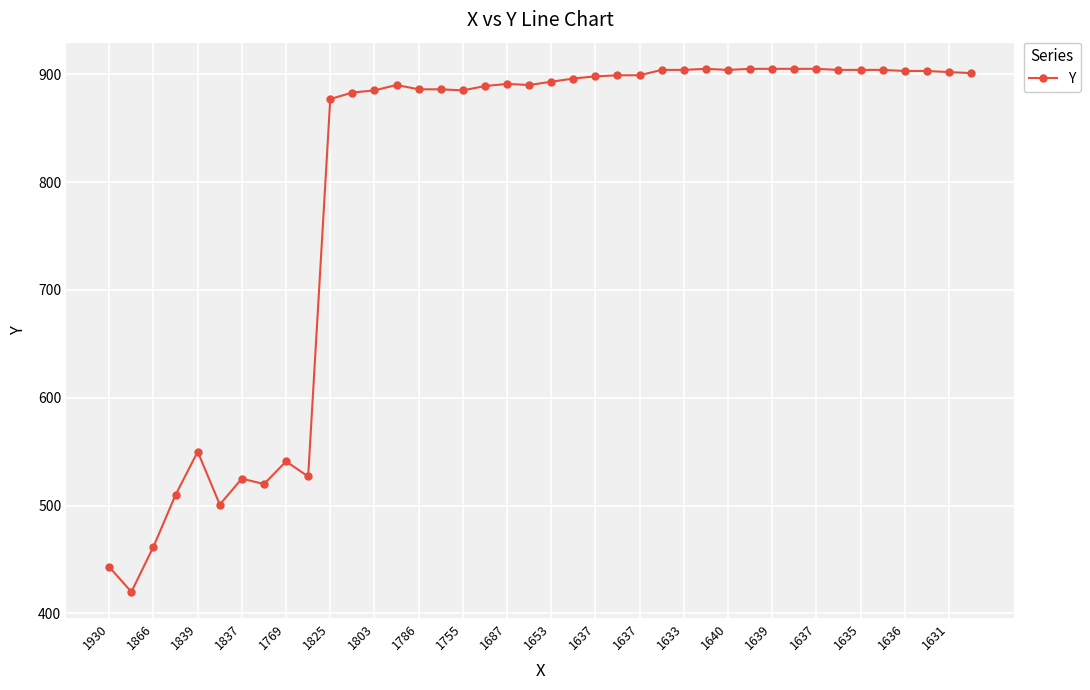

What is the average value?

798